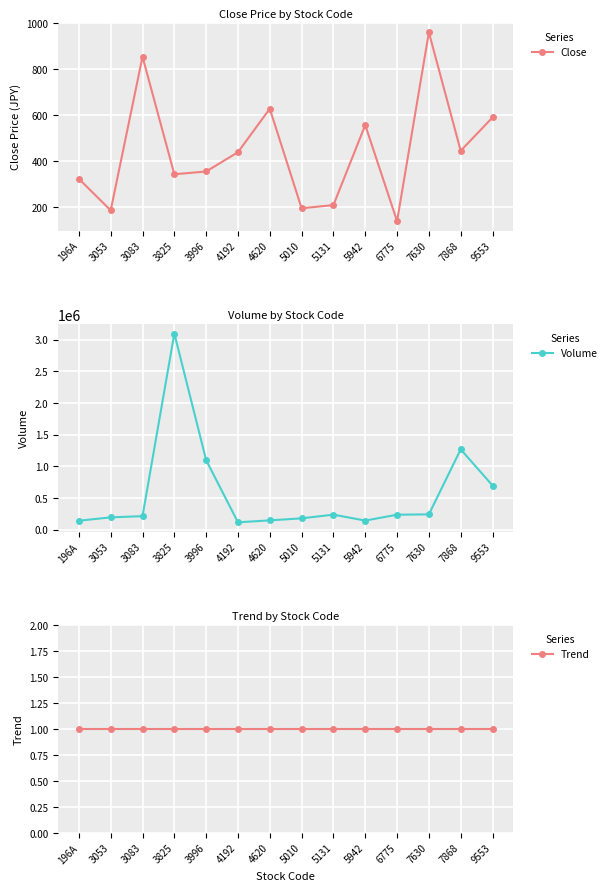

Where is Close nearest to the value 549?

5942